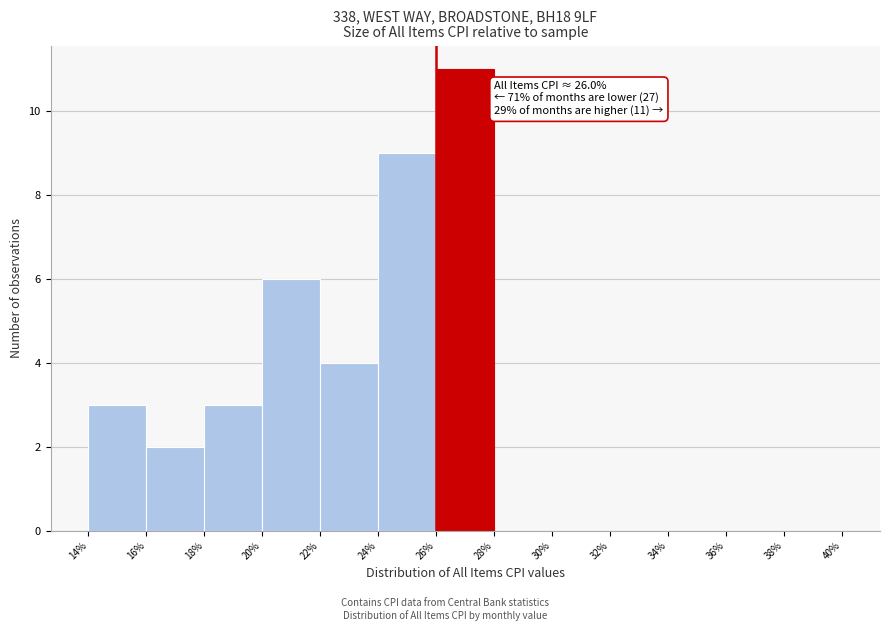

Over which range of the x-axis is the bar tallest?

26% to 28%